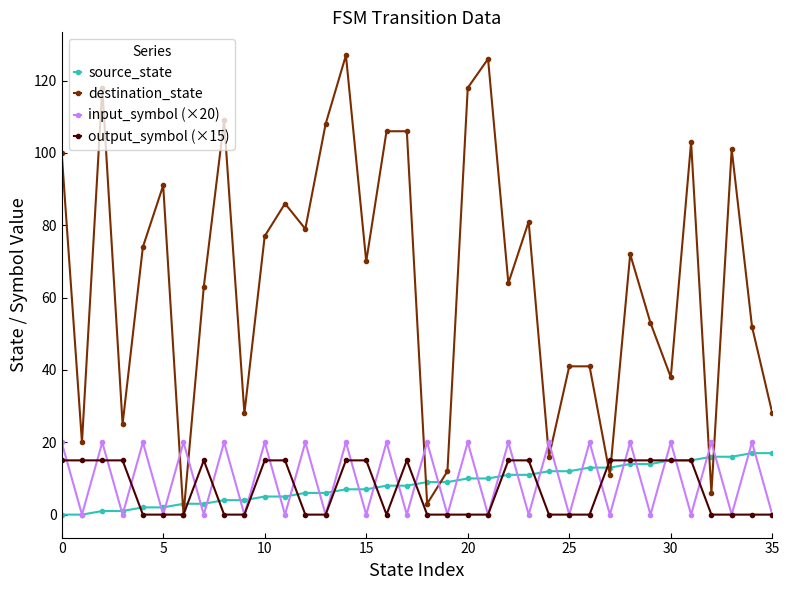

True or false: input_symbol (×20) has more than 2 points higher than both neighbors.

True